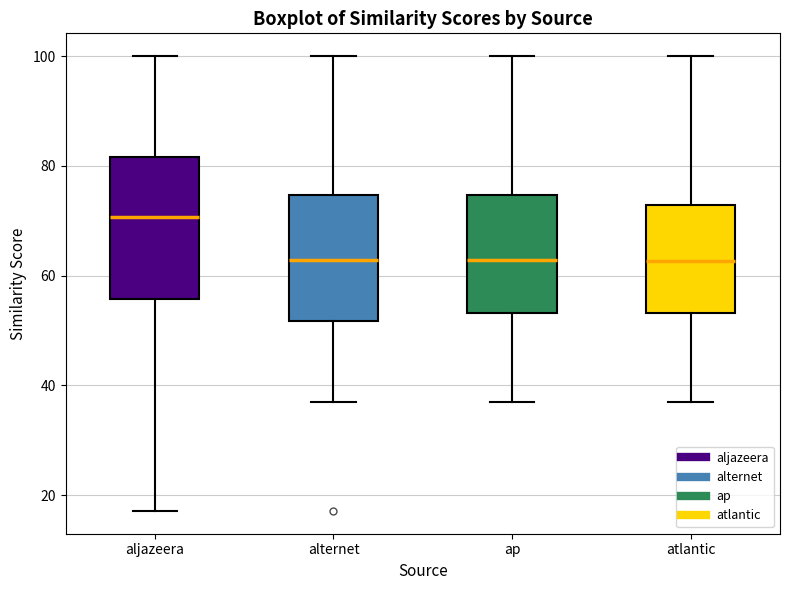

Reading left to right, read every box against the y-axis: the position of its median line, the range the box covers, and the ends of its whiskers. The values are not printed on the chart, so give them approximately, as read against the axis.

aljazeera: median 70, box 56 to 82, whiskers 18 to 100
alternet: median 62, box 52 to 74, whiskers 36 to 100
ap: median 62, box 54 to 74, whiskers 36 to 100
atlantic: median 62, box 54 to 72, whiskers 36 to 100